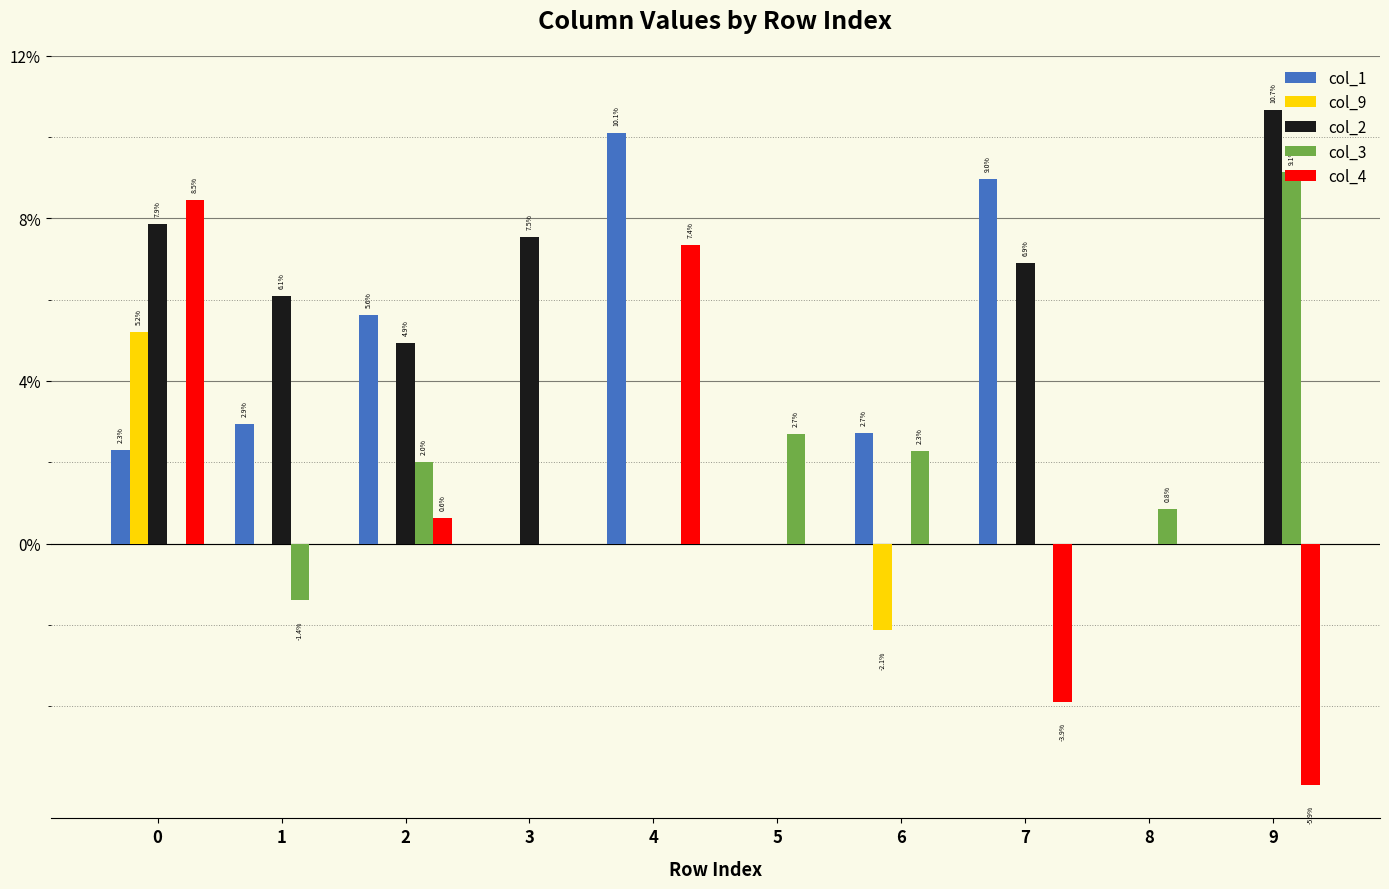

What is the highest value of the col_2 series?

0.1